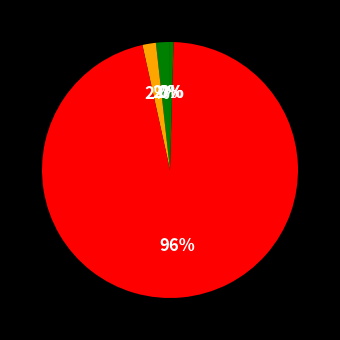

What is the largest slice in the pie chart?

Training Time